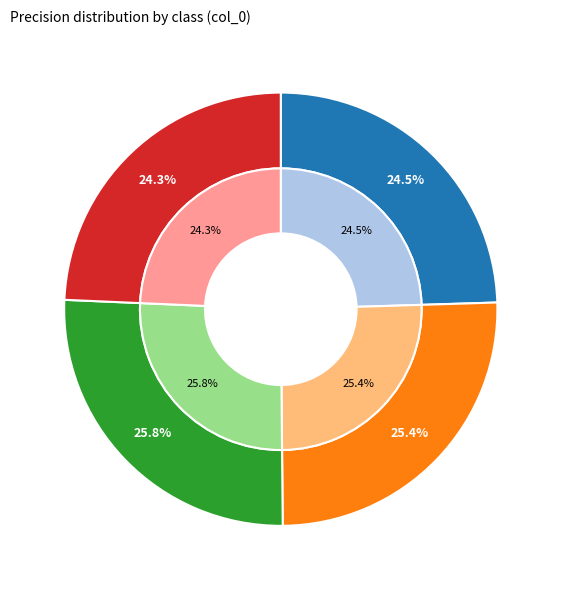

Count the number of slices in the pie.

4